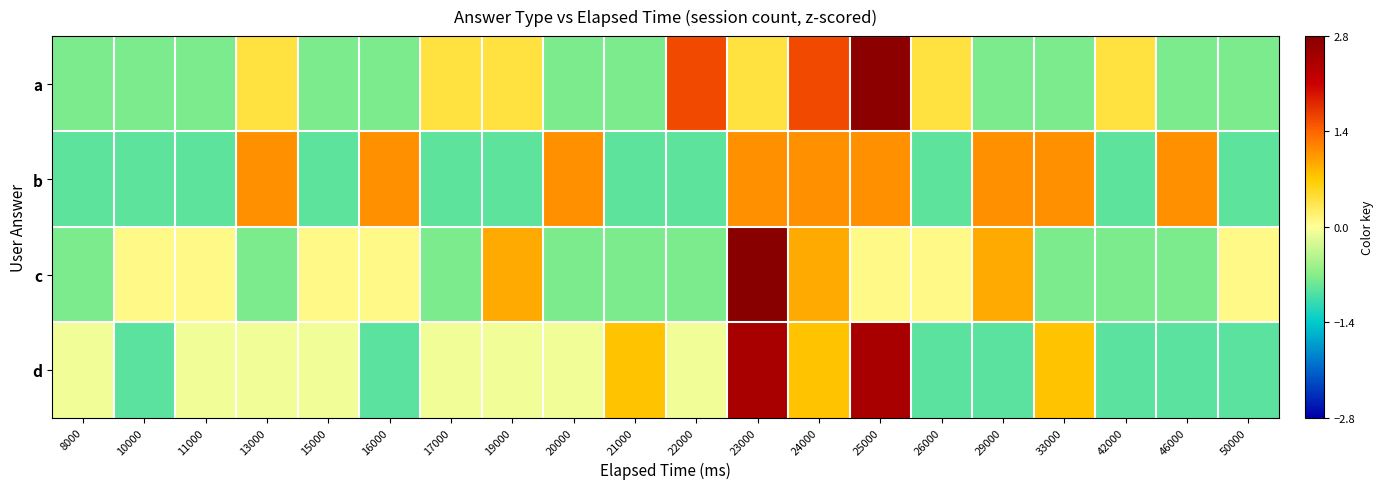

Which category has the highest value across all series?

23000